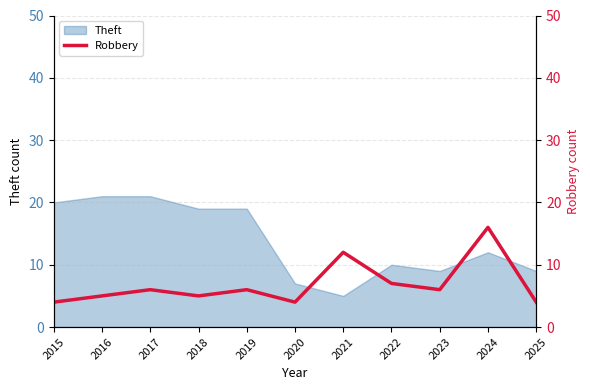

What is the maximum value for Theft?

21